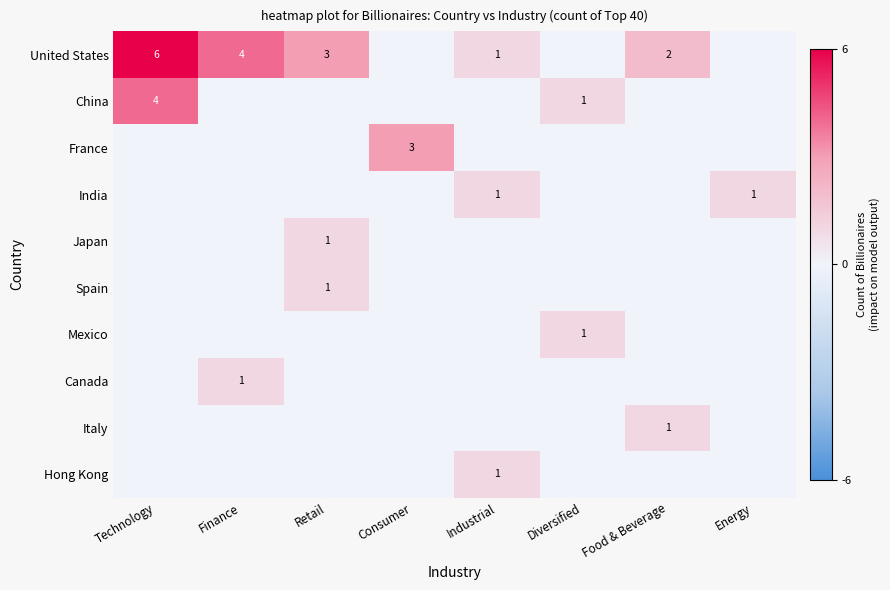

The France series shows 0 at Finance. True or false?

True